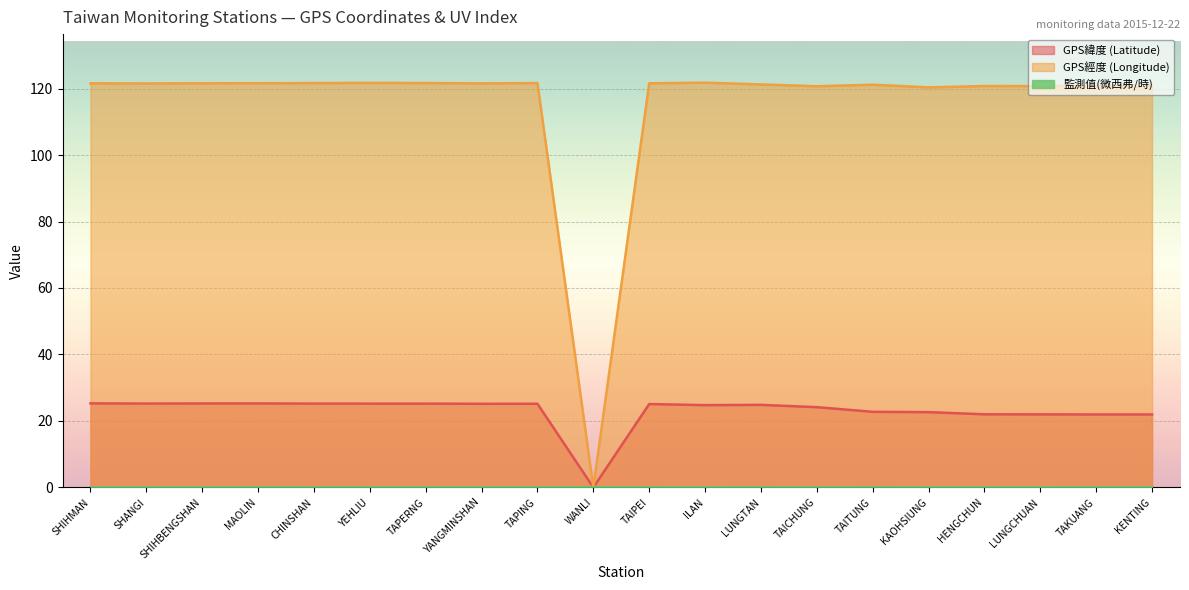

What is the difference between the maximum and second lowest values in the GPS經度 (Longitude) series?

1.4